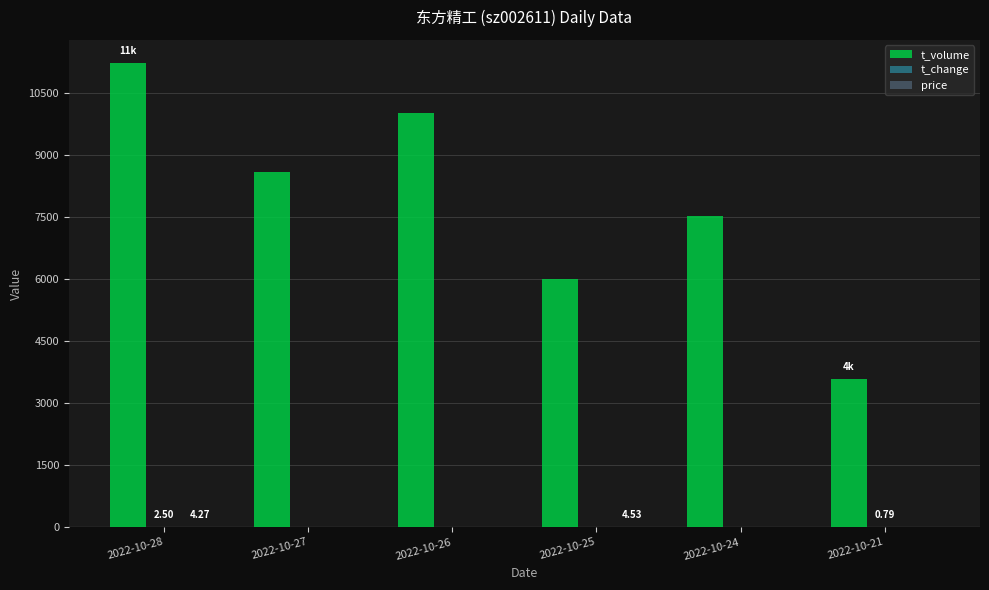

Between 2022-10-27 and 2022-10-26, which series saw the biggest shift?

t_volume